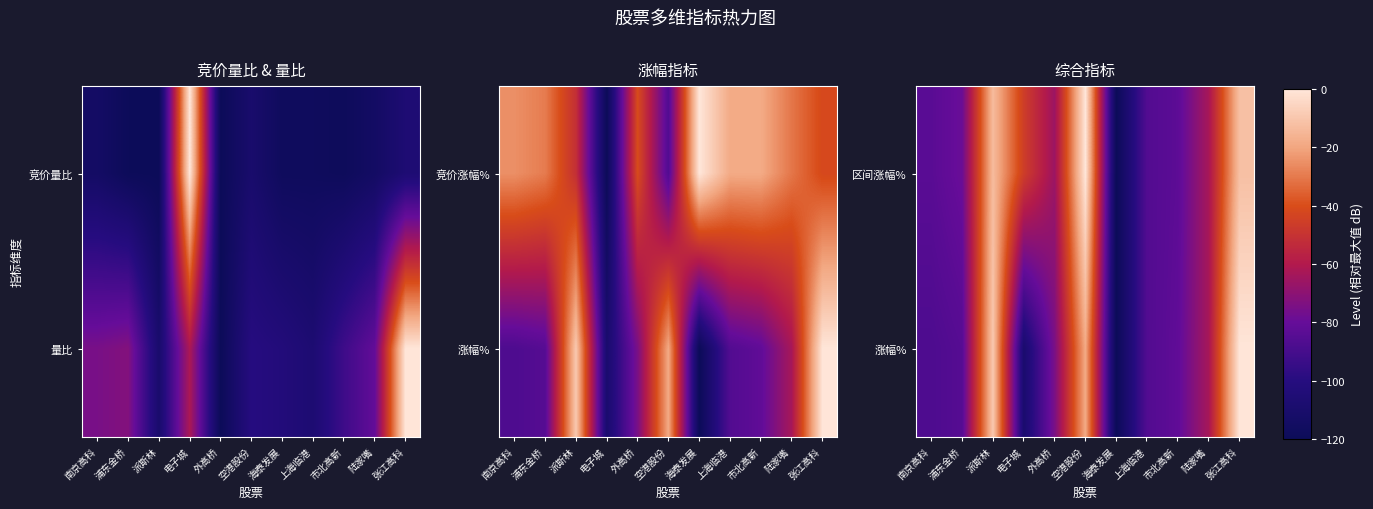

Rank the categories by 涨幅% value from highest to lowest.

张江高科, 派斯林, 空港股份, 陆家嘴, 外高桥, 市北高新, 浦东金桥, 上海临港, 南京高科, 电子城, 海泰发展